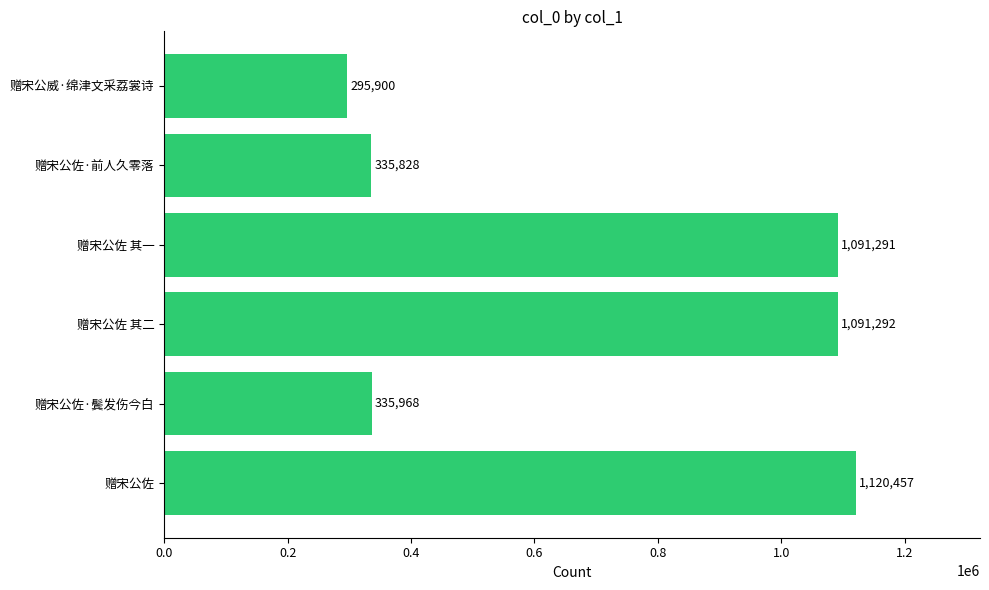

Reading bottom to top, what are all the values shown in this chart?

赠宋公佐=1120457	赠宋公佐·鬓发伤今白=335968	赠宋公佐 其二=1091292	赠宋公佐 其一=1091291	赠宋公佐·前人久零落=335828	赠宋公威·绵津文采荔裳诗=295900